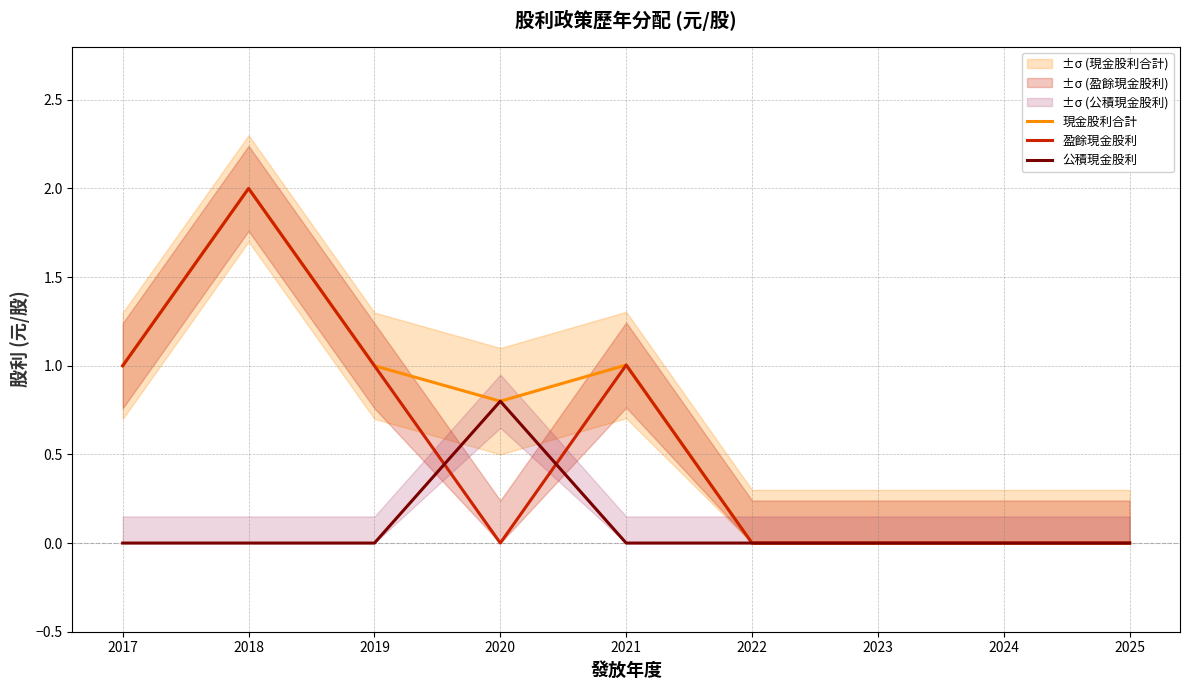

At how many categories does at least one series exceed 0?

5